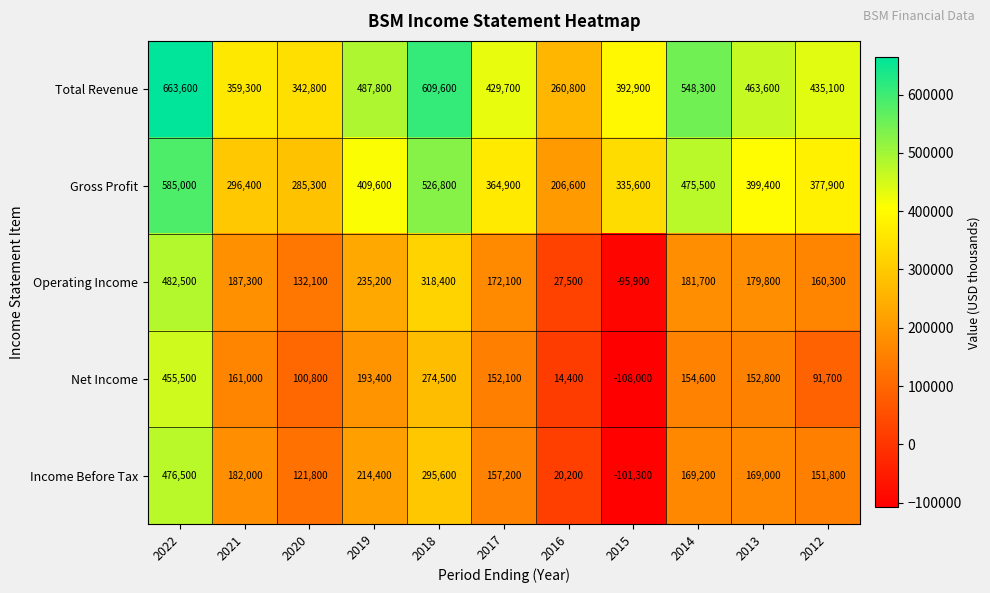

True or false: Gross Profit has a value of 206600 at 2016.

True